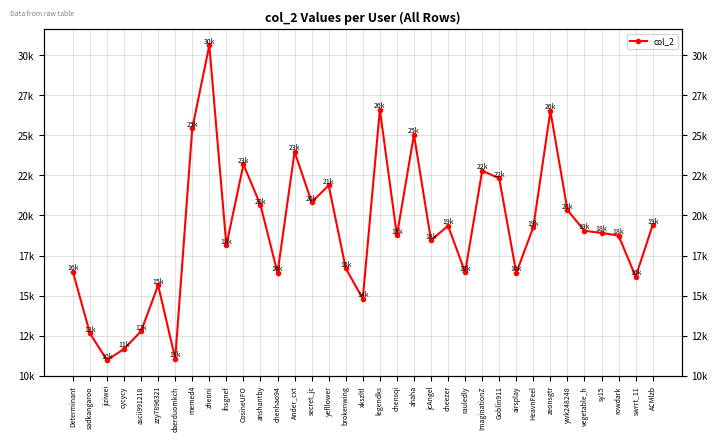

The value at legendks is 26604. True or false?

True